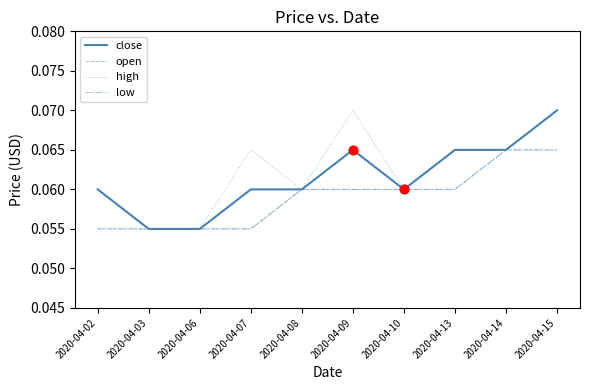

Is this an area chart (filled region under the line)?

No